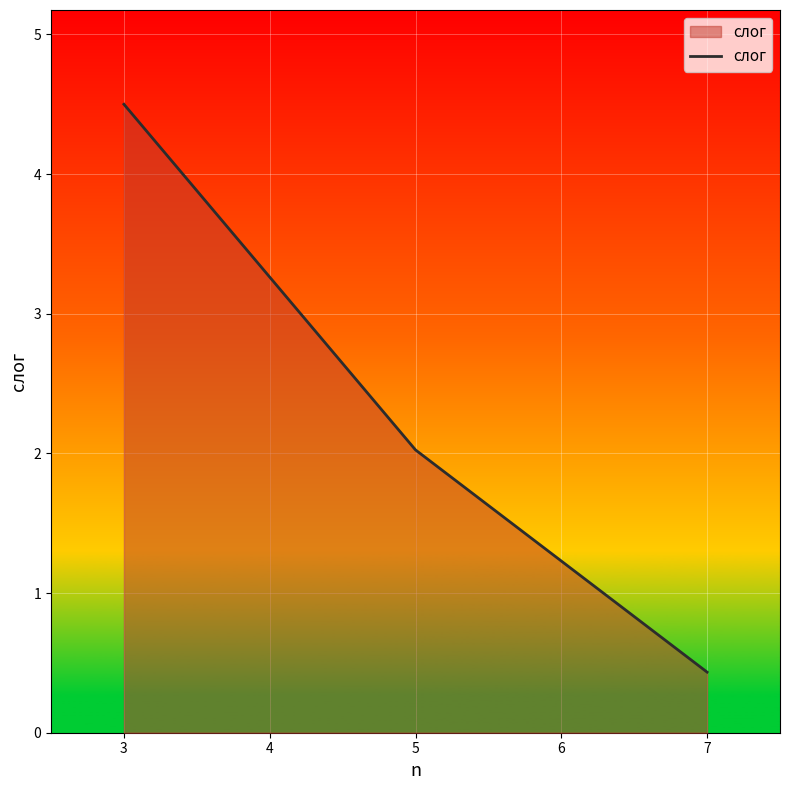

The chart shows a value of 0.7 at 5. True or false?

False